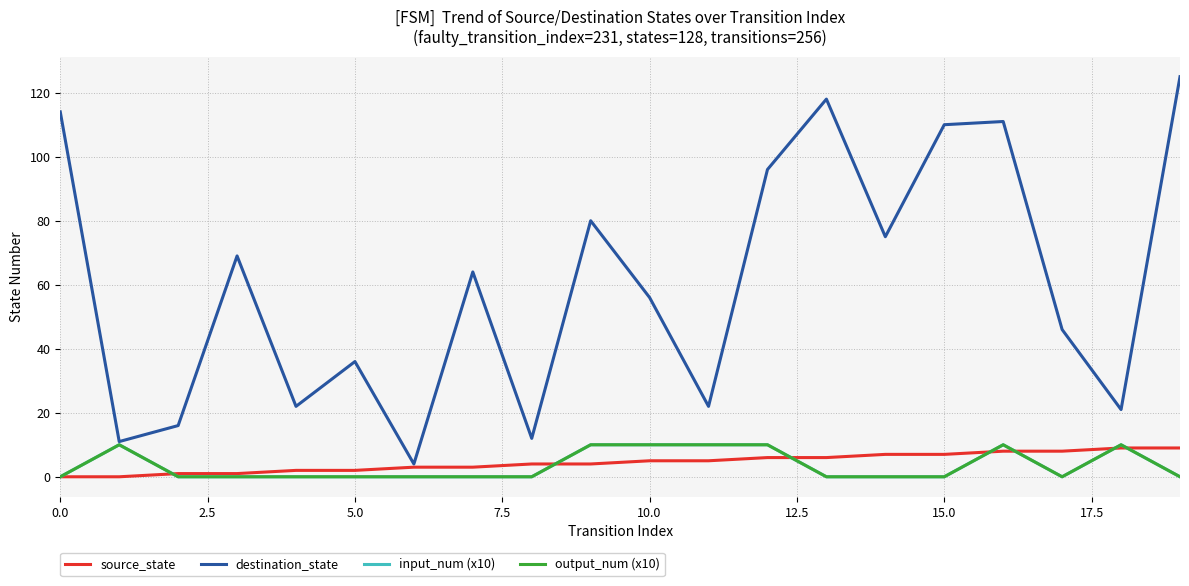

Does the chart have visible grid lines?

Yes